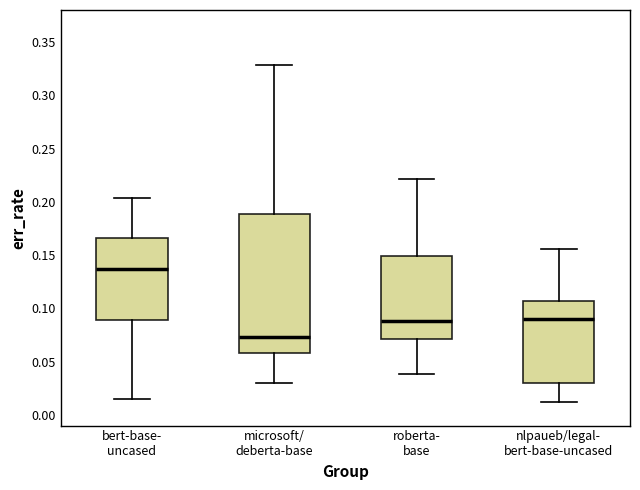

Reading left to right, transcribe this box plot: for each box, give where its median line is, the range the box spans, and where its two whiskers end, as read against the y-axis. The values are not printed on the chart, so give them approximately, as read against the axis.

bert-base- uncased: median 0.135, box 0.090 to 0.165, whiskers 0.015 to 0.205
microsoft/ deberta-base: median 0.075, box 0.060 to 0.190, whiskers 0.030 to 0.330
roberta- base: median 0.090, box 0.070 to 0.150, whiskers 0.040 to 0.220
nlpaueb/legal- bert-base-uncased: median 0.090, box 0.030 to 0.105, whiskers 0.010 to 0.155